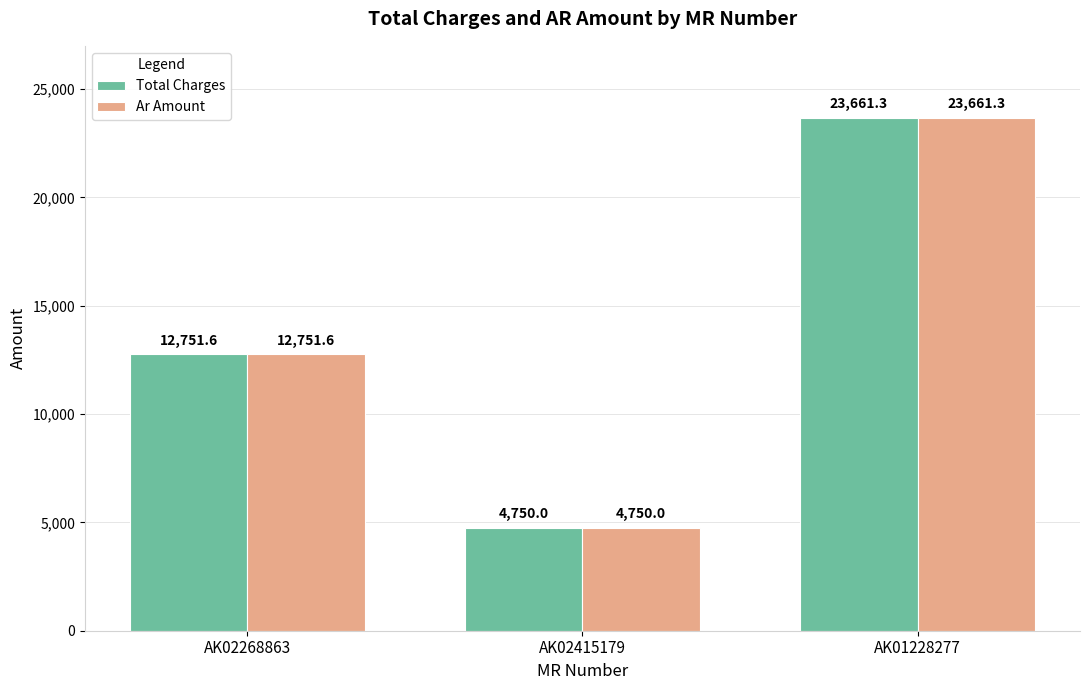

Is the value of Total Charges at AK01228277 greater than the value of Ar Amount at AK02268863?

Yes